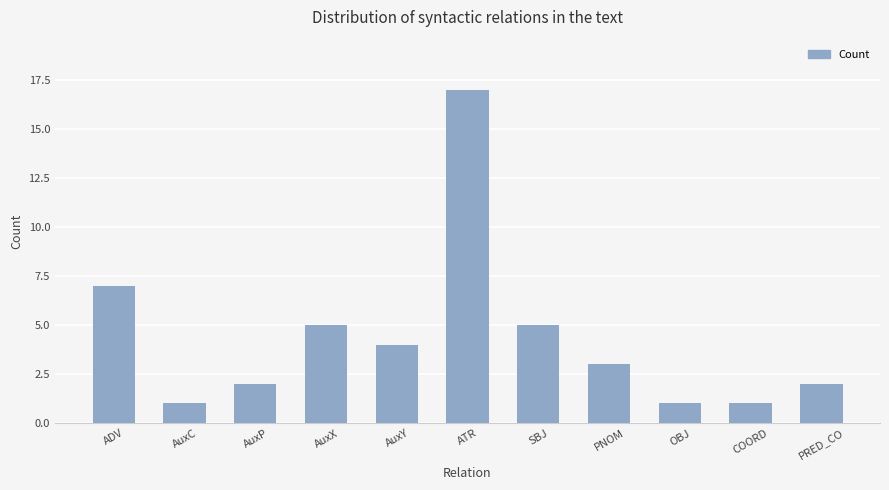

What is the maximum value shown in the chart?

17